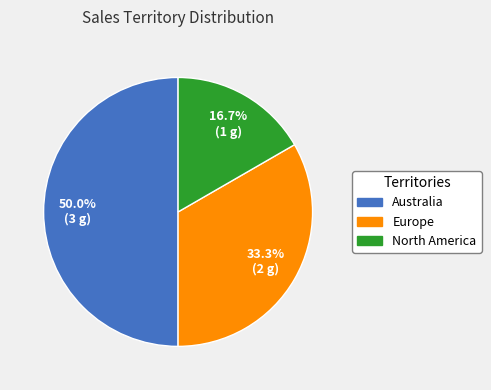

What is the largest slice in the pie chart?

Australia